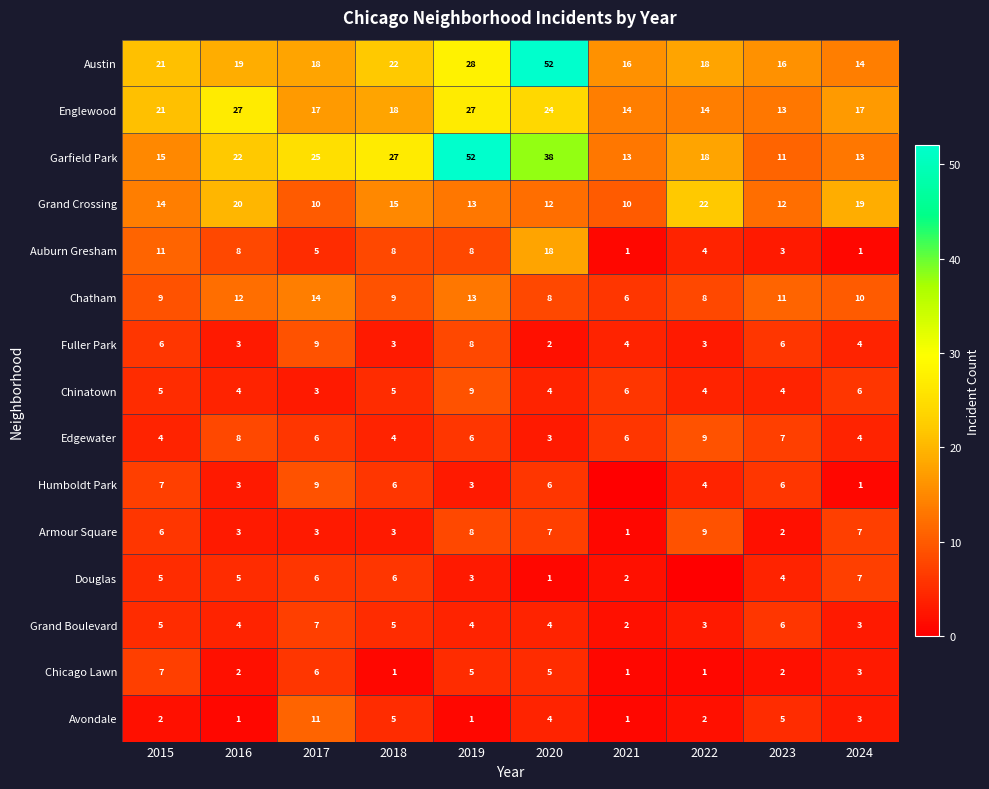

What is the difference between the highest and lowest values at 2016?

26